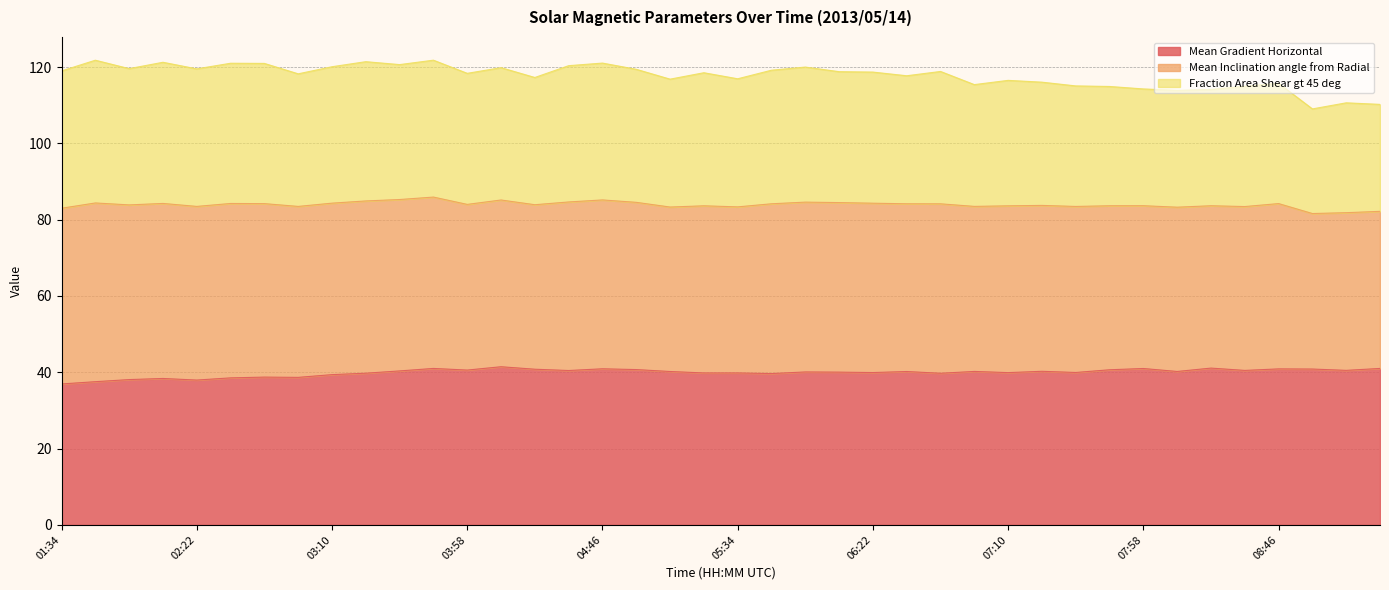

Does the chart display data point markers on the line(s)?

No